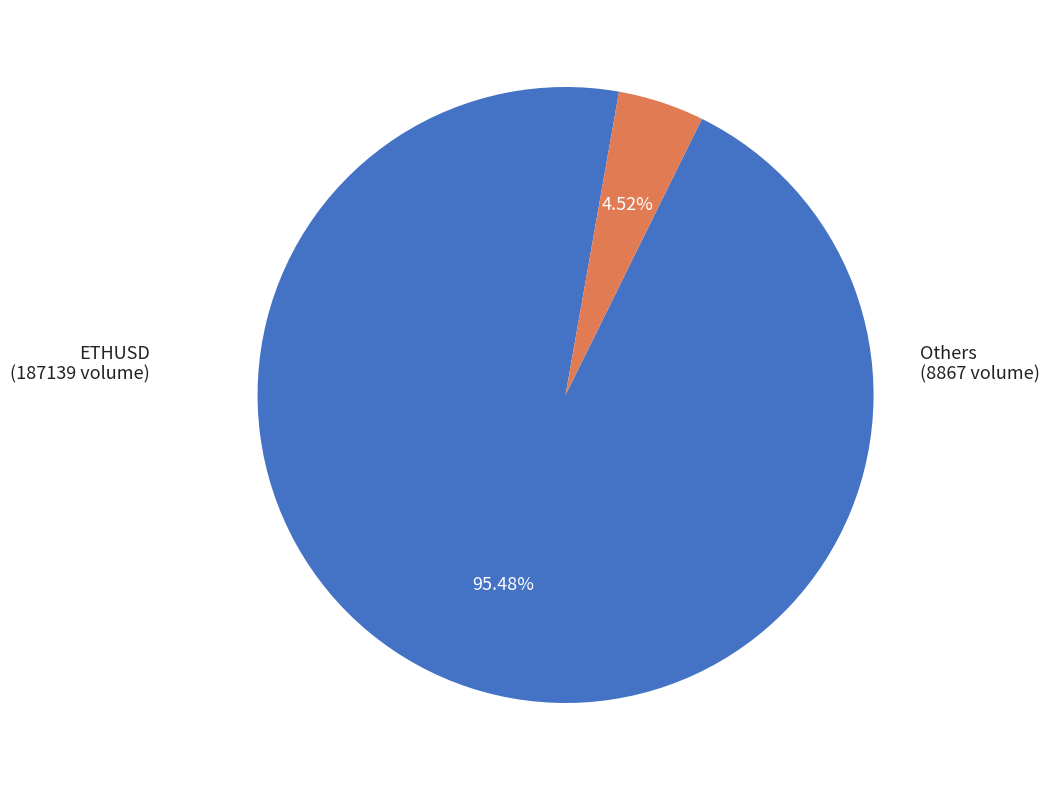

Does any single category account for the majority?

Yes